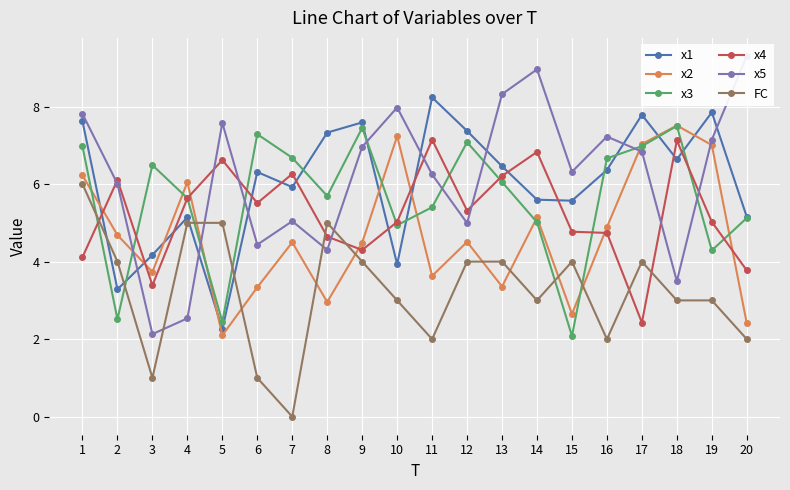

Which series changed the most between 13 and 20?

x4